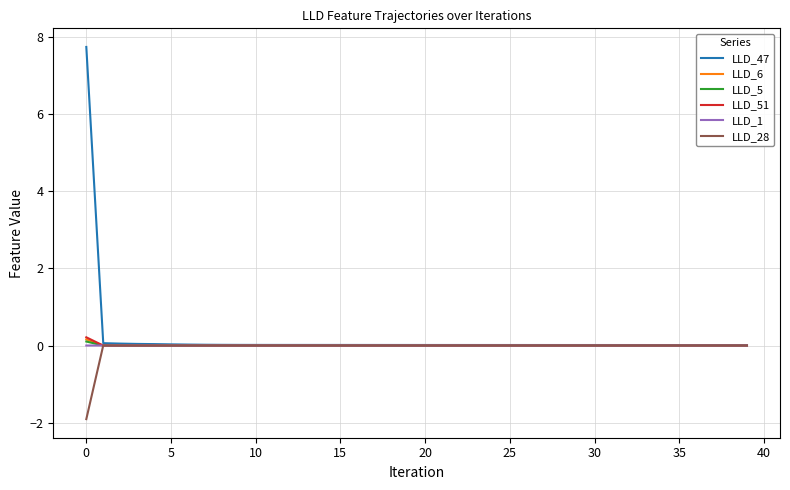

Which series has the widest spread of values?

LLD_47